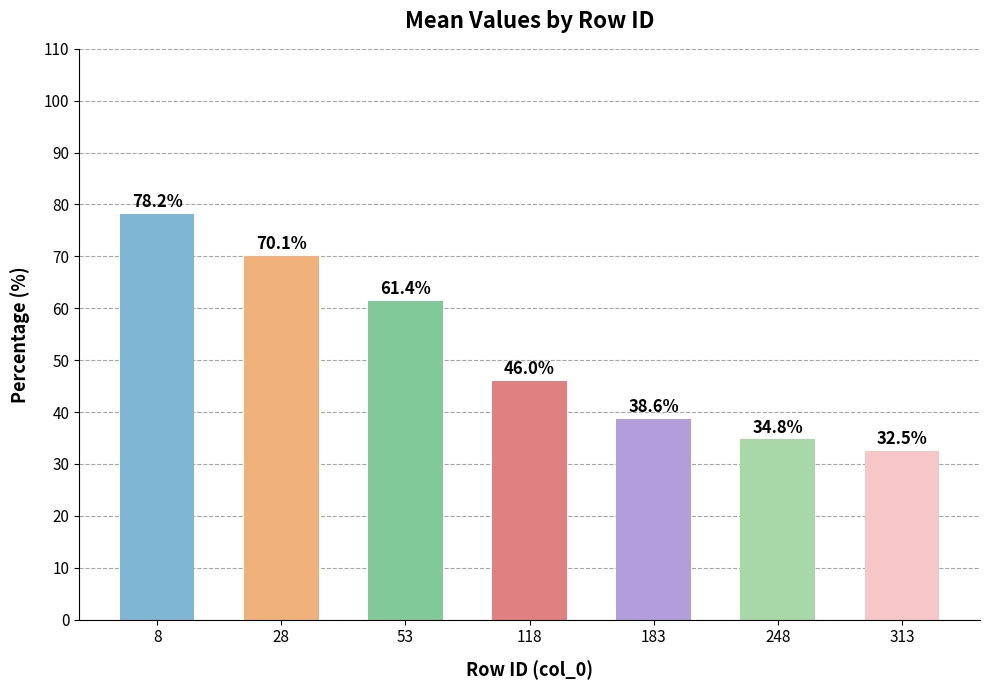

What is the sum of the values at 8 and 28?

148.3